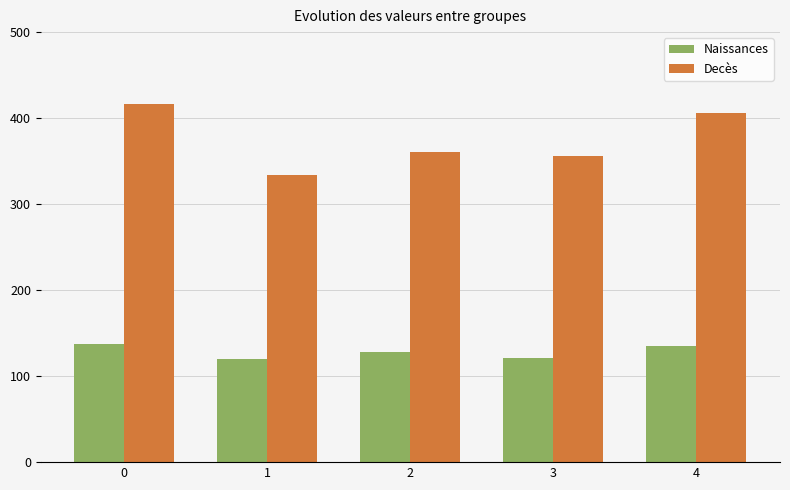

Which series has the largest total across all categories?

Decès